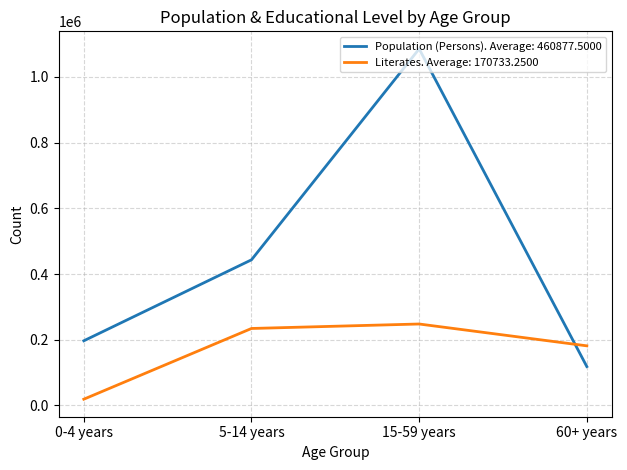

What is the difference between the maximum and minimum values in the Population (Persons). Average: 460877.5000 series?

966617